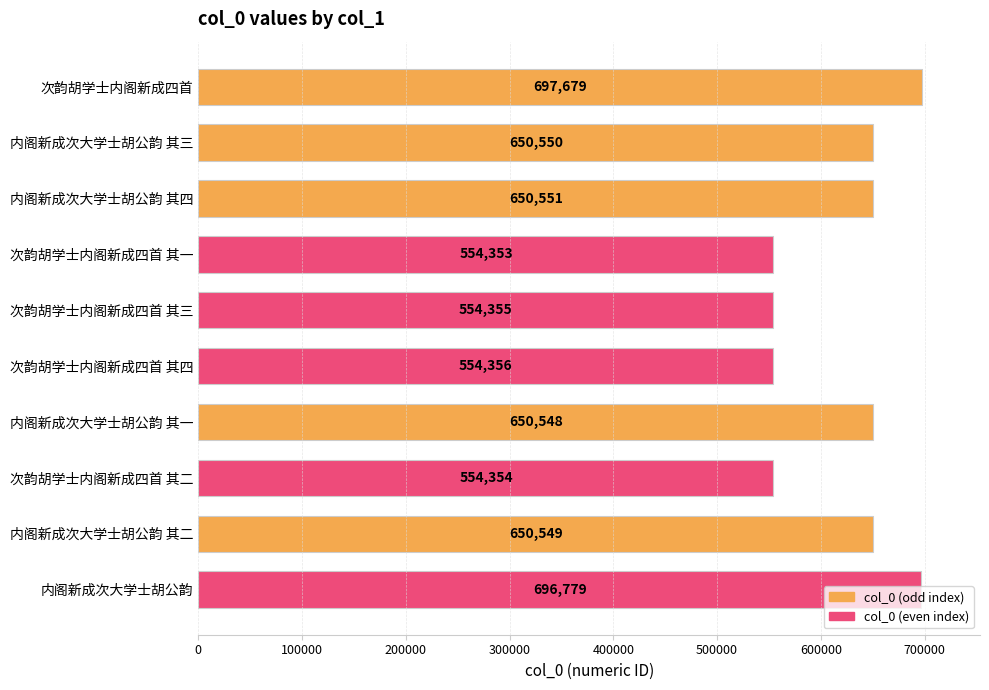

What is the label of the 5th bar from the bottom?

次韵胡学士内阁新成四首 其四